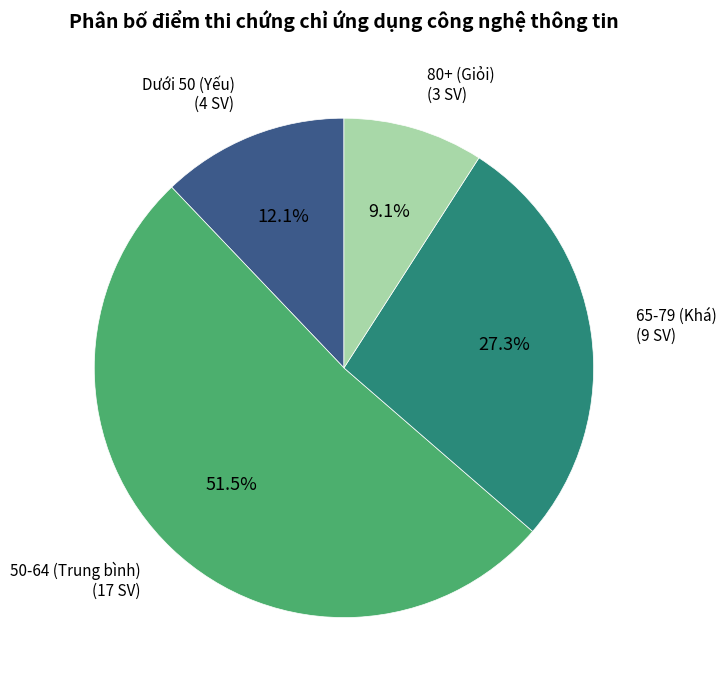

Which slice is the smallest?

80+ (Giỏi)